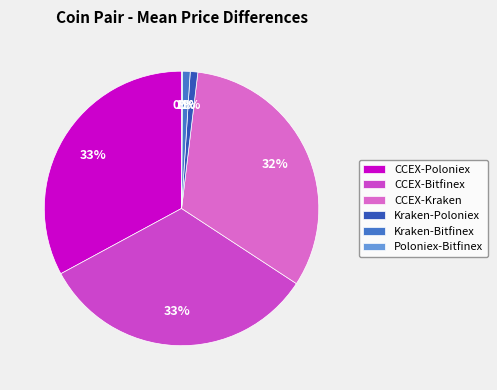

To the nearest percent, what is the difference between the CCEX-Poloniex and Kraken-Poloniex slice percentages?

32%